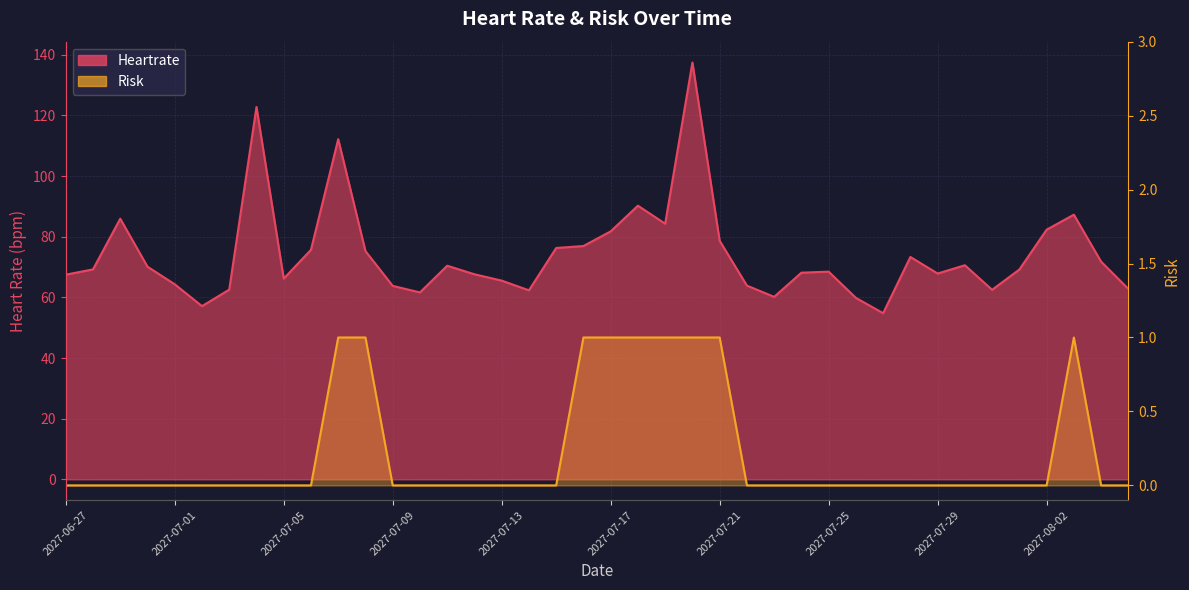

True or false: Risk has a value of 1.0 at 2027-08-03.

True